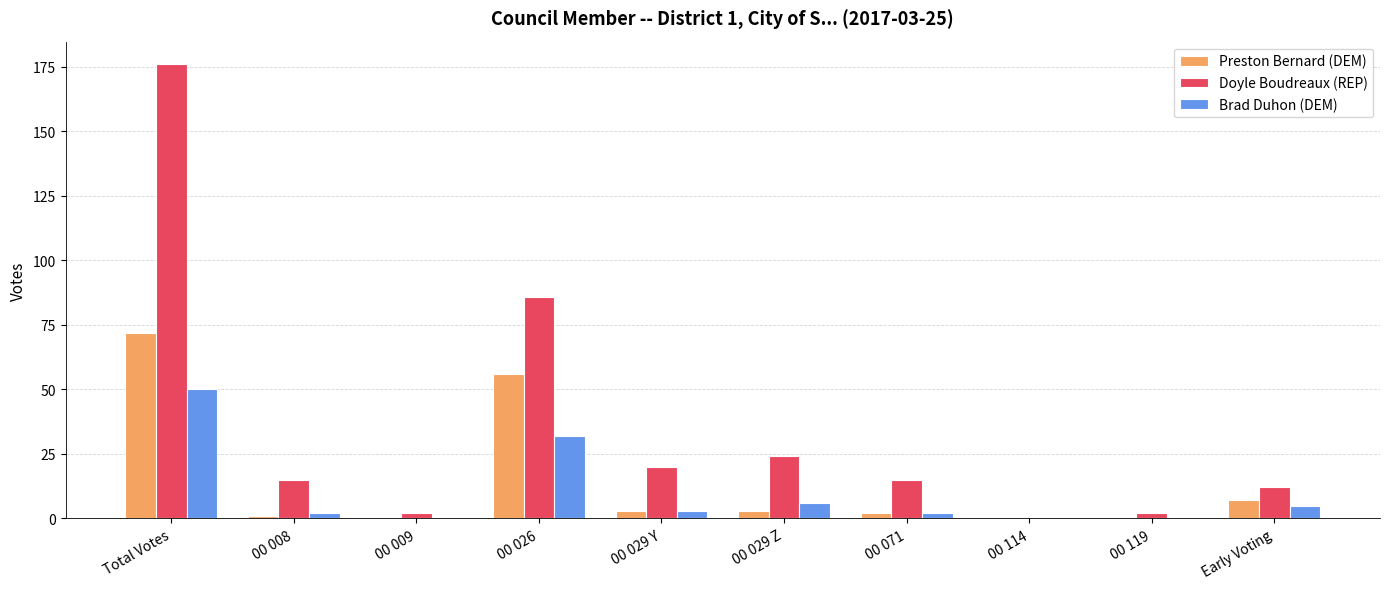

At which category does the chart reach its peak across all series?

Total Votes